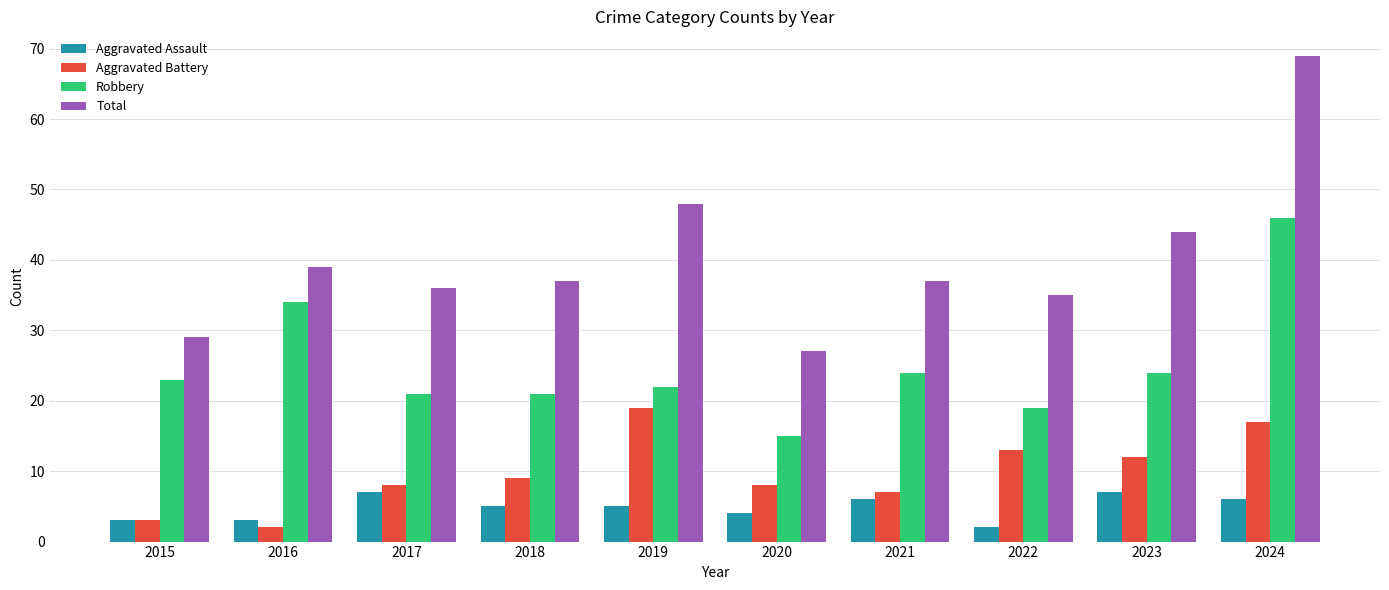

How many bars are there in total?

40